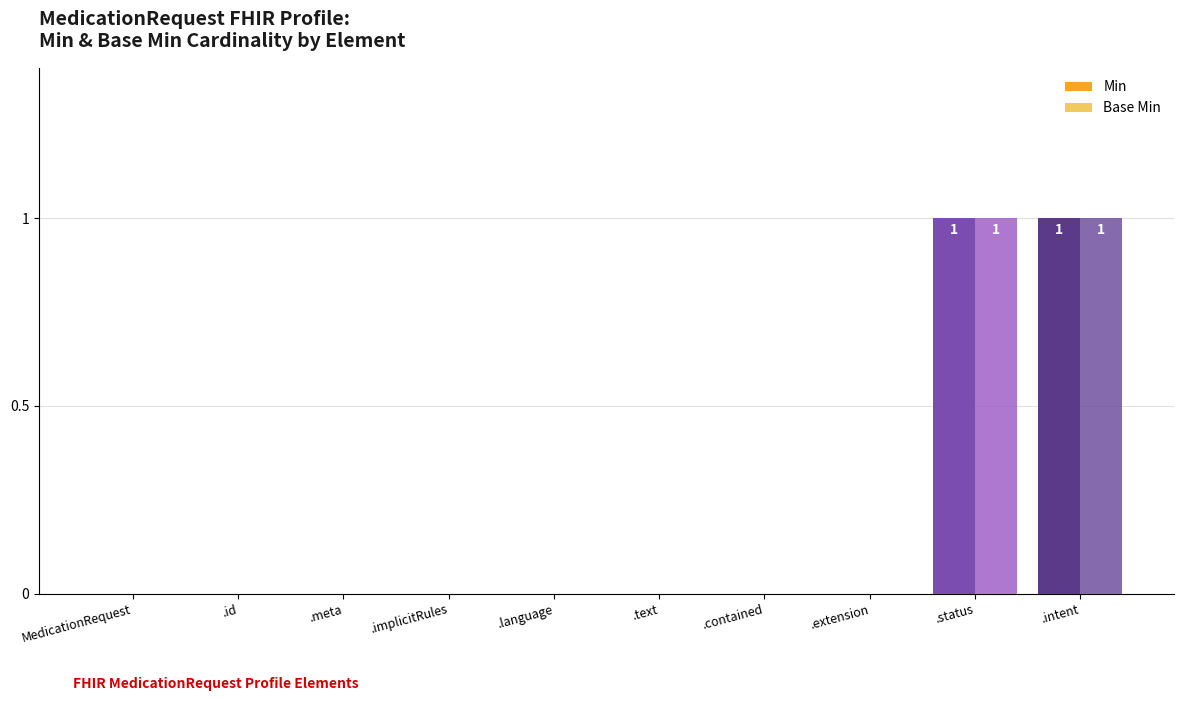

Are the bars grouped side by side (vs. stacked)?

Yes